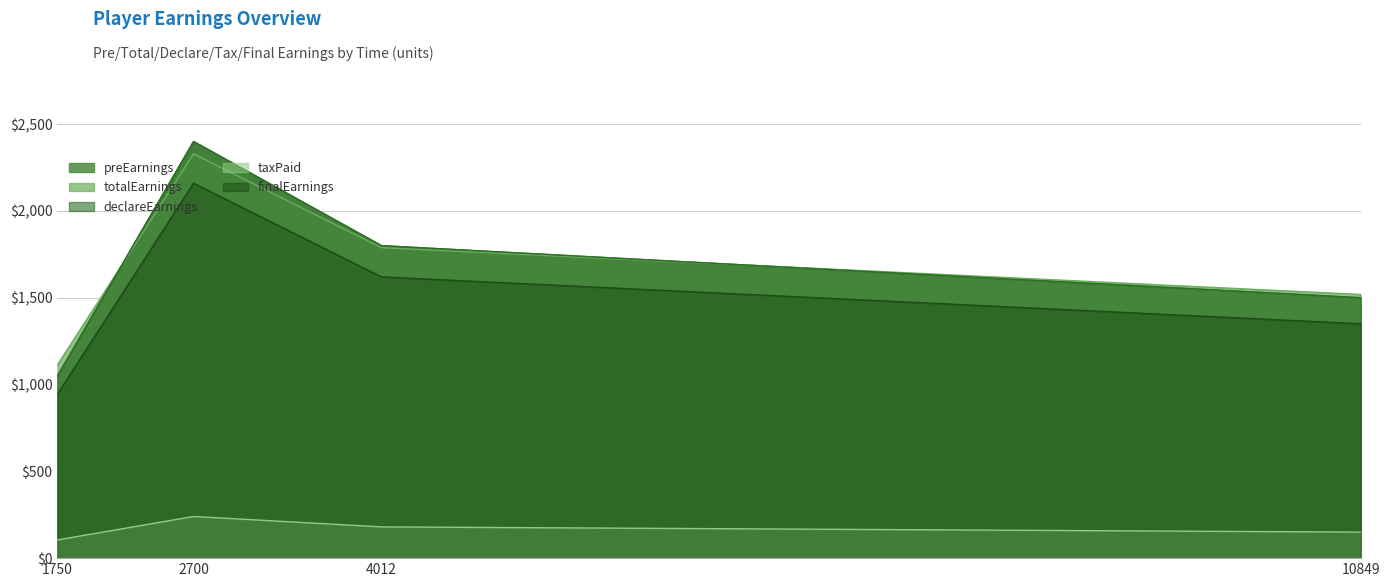

Reading left to right, transcribe all the data shown in this chart.

preEarnings: 1750=1050.0	2700=2400.0	4012=1800.0	10849=1500.0
totalEarnings: 1750=1113.8	2700=2328.8	4012=1788.8	10849=1518.8
declareEarnings: 1750=1050.0	2700=2400.0	4012=1800.0	10849=1500.0
taxPaid: 1750=105.0	2700=240.0	4012=180.0	10849=150.0
finalEarnings: 1750=945.0	2700=2160.0	4012=1620.0	10849=1350.0